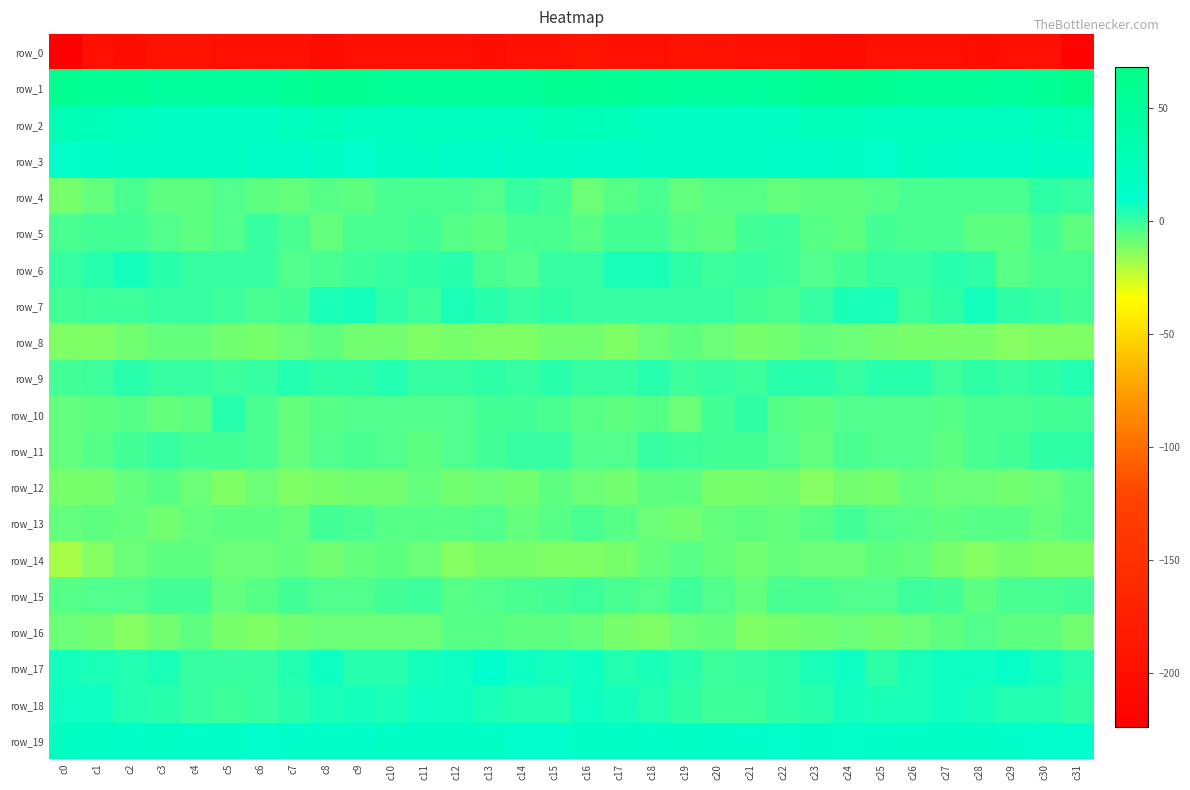

Which series has the largest total across all categories?

row_1